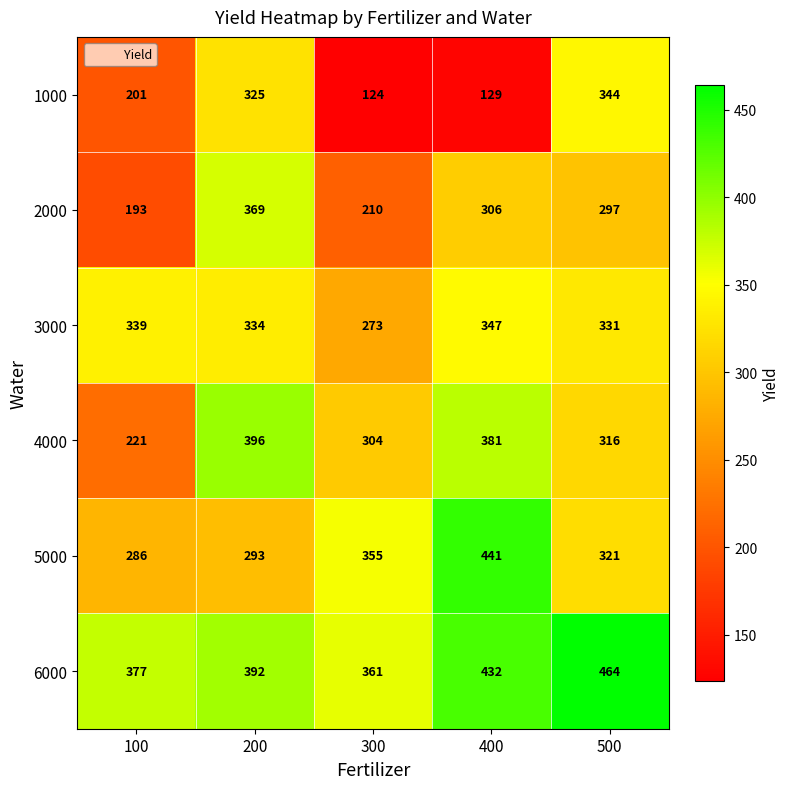

Is it true that 5000 equals 91 at 500?

False